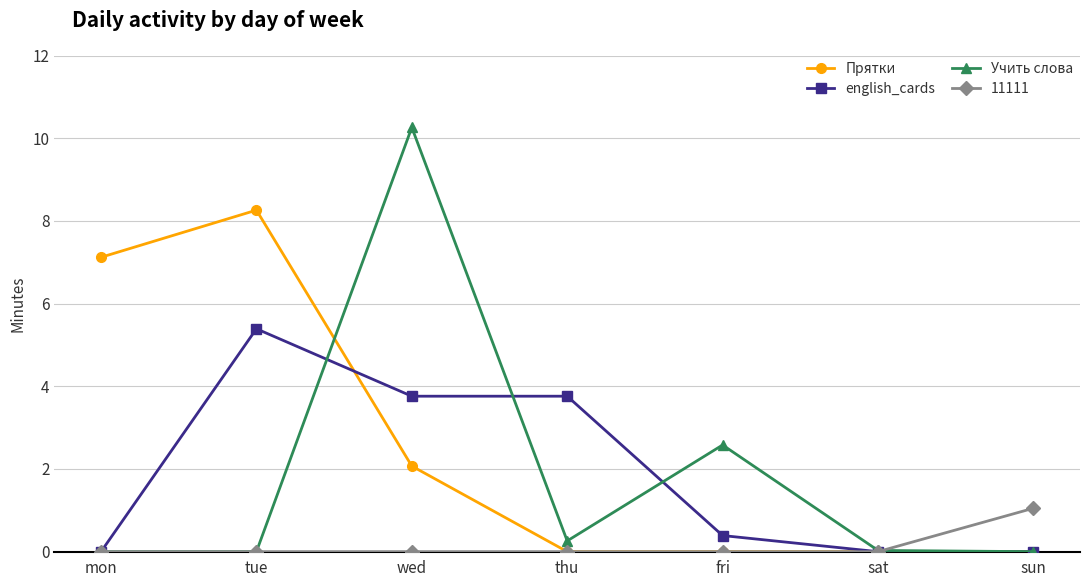

True or false: english_cards has a value of 0.0 at sat.

True